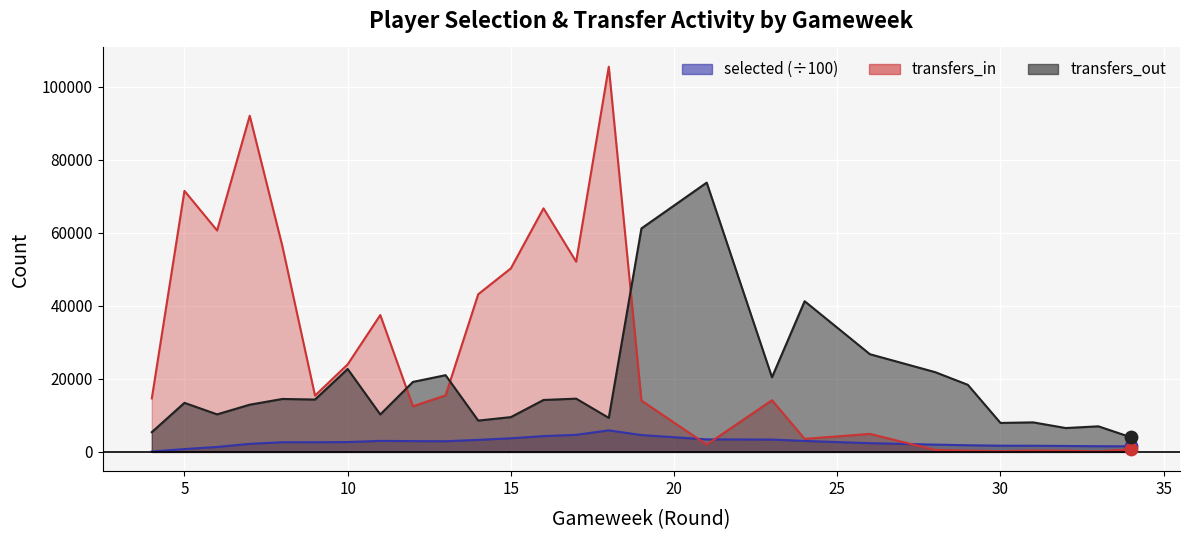

Which series has the largest Y range (max minus min)?

transfers_in